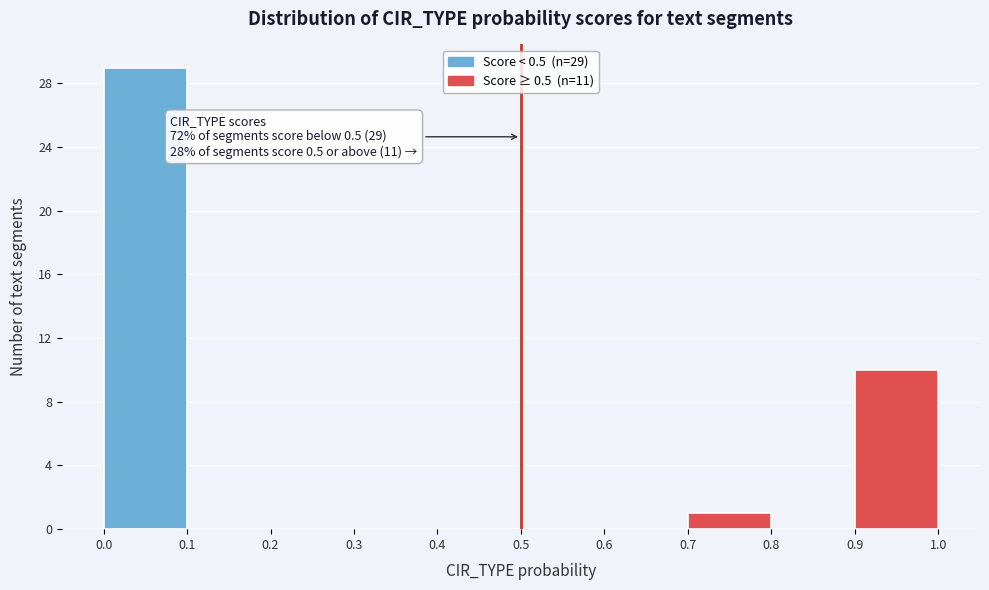

Which range on the x-axis has the tallest bar?

0.0 to 0.1